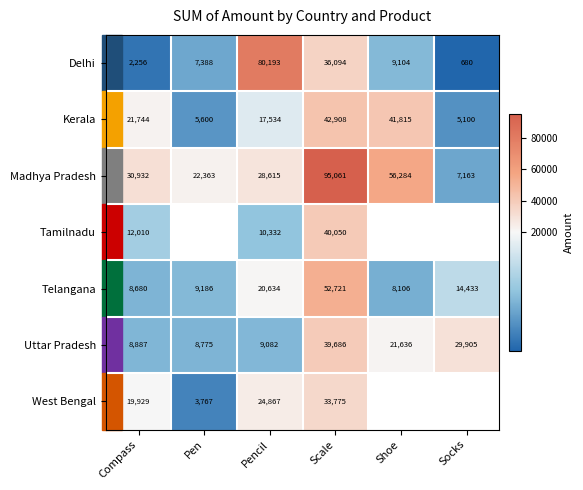

What is the greatest value displayed?

95061.0